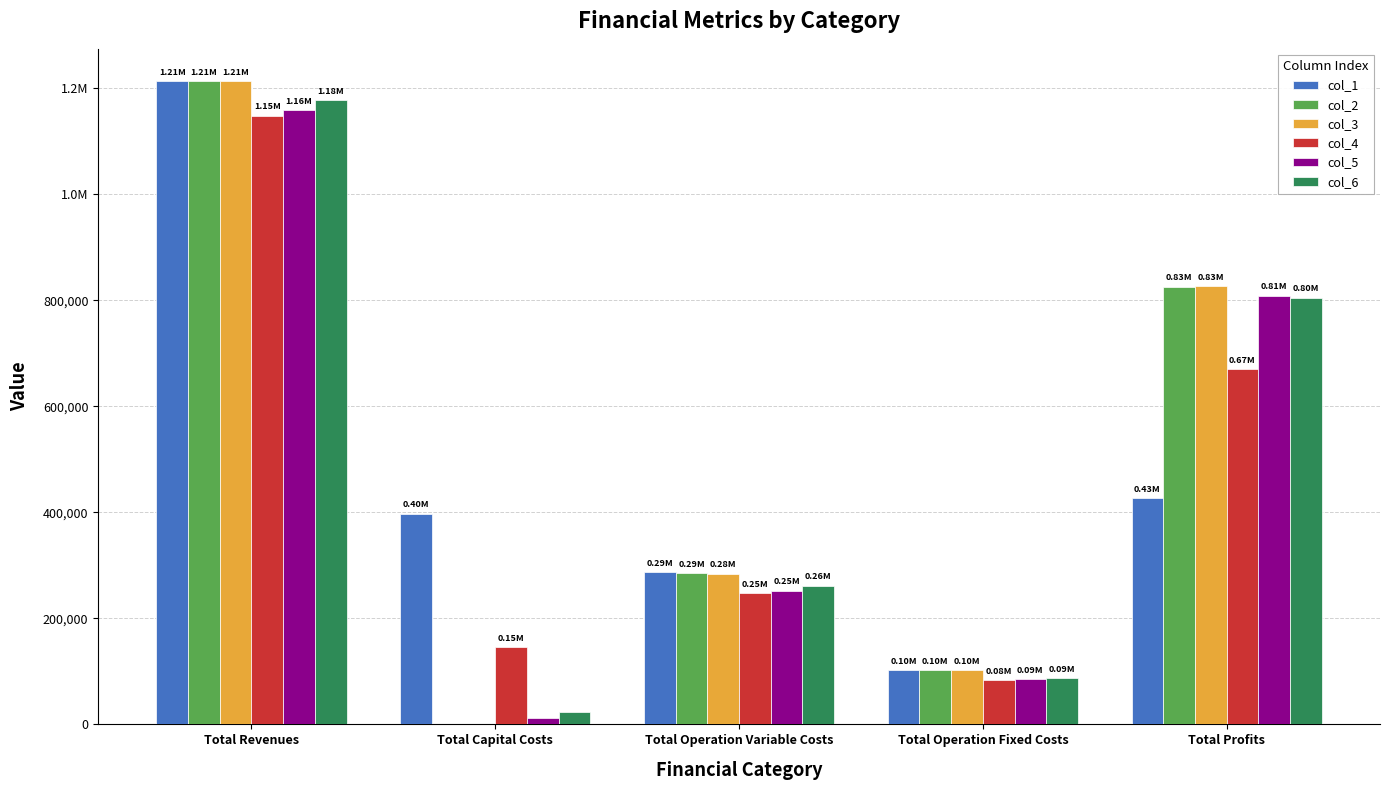

At which label does col_1 first exceed 397408?

Total Revenues